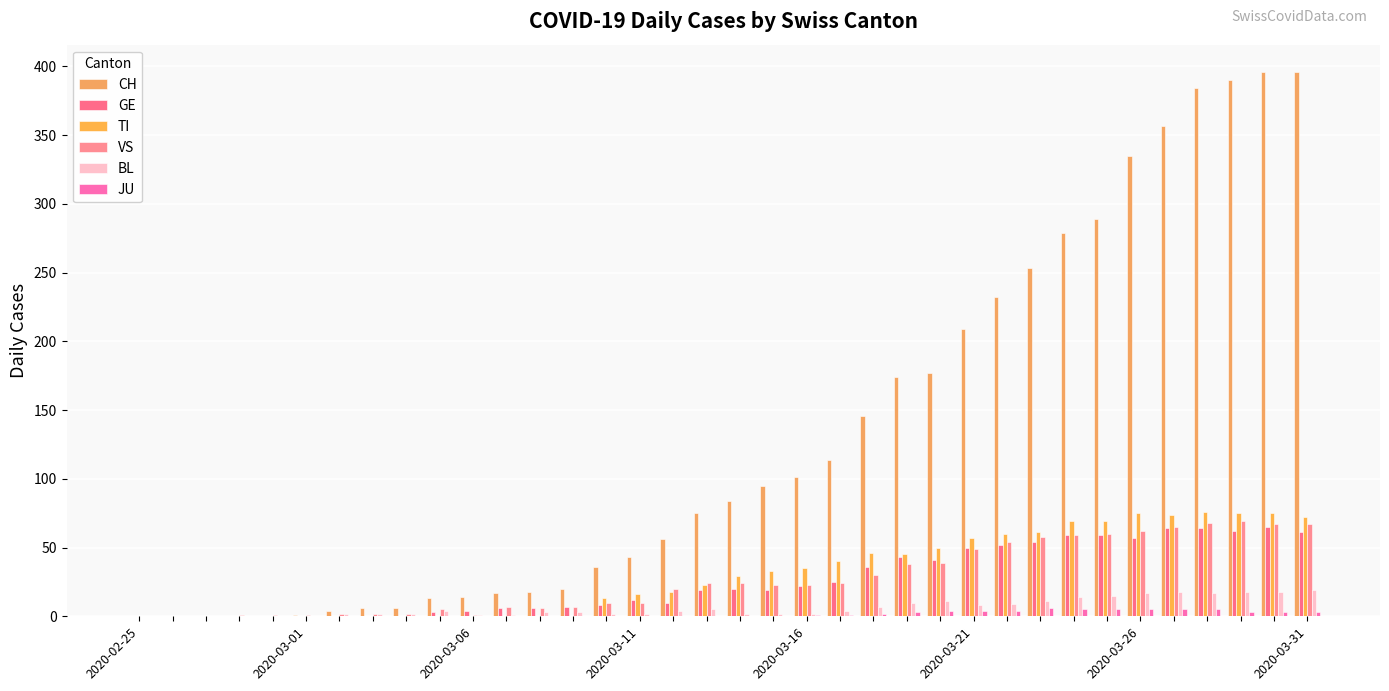

How many categories are shown in the chart?

36